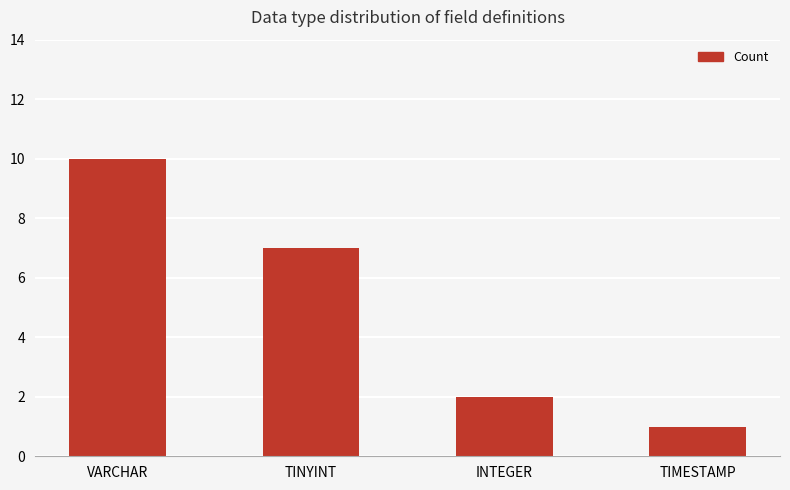

What is the value of the 3rd bar from the left?

2